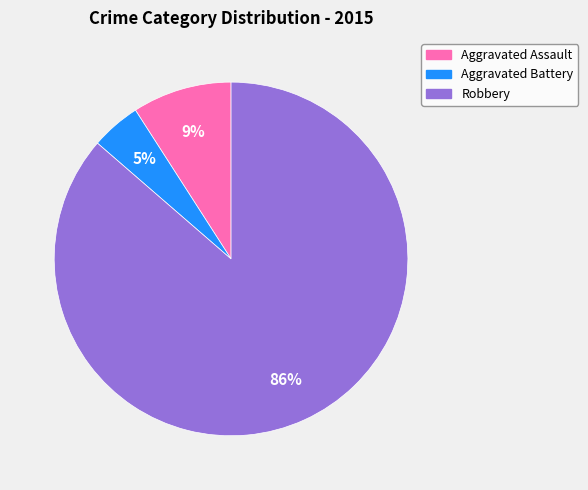

Between Robbery and Aggravated Assault, which is larger?

Robbery